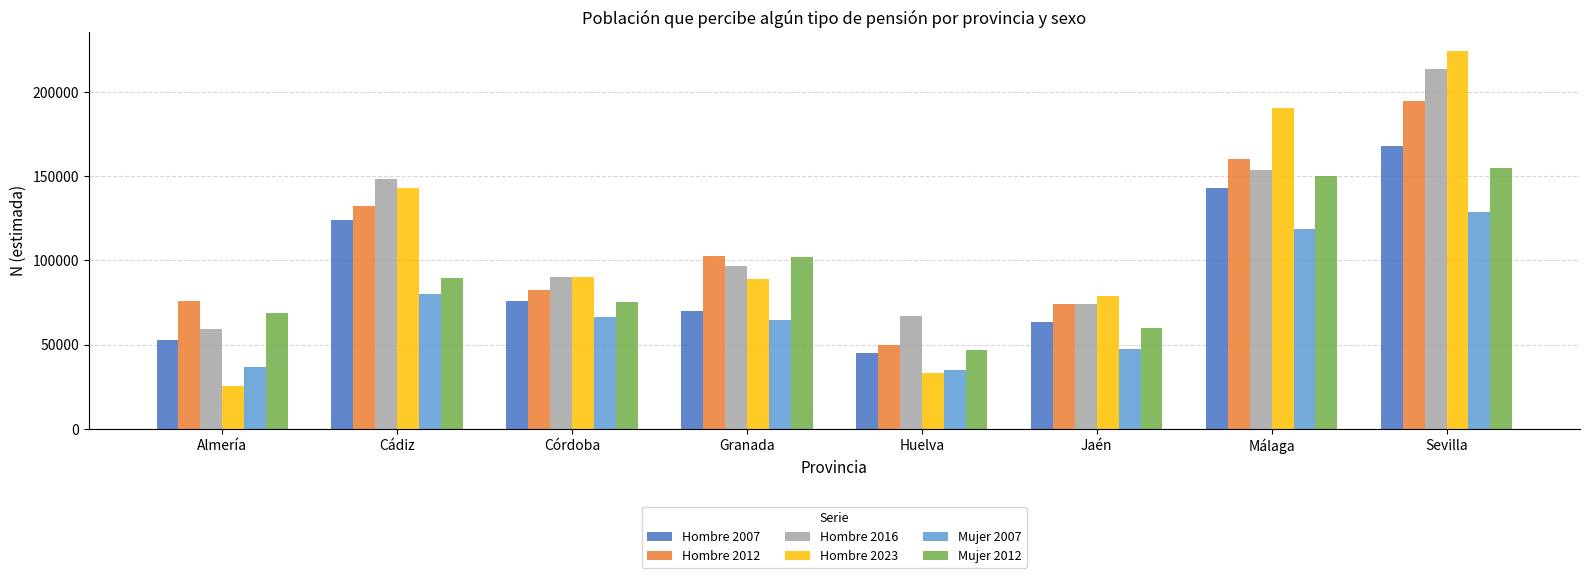

Is the value of Hombre 2016 at Málaga greater than the value of Hombre 2012 at Sevilla?

No